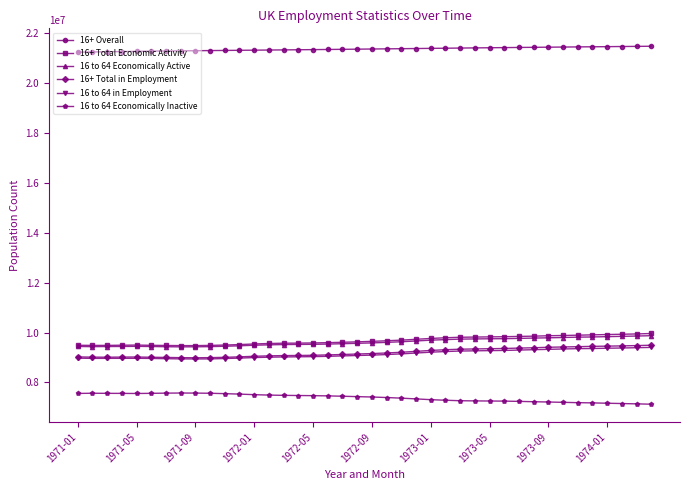

True or false: 16+ Overall and 16 to 64 Economically Active cross at least once.

False